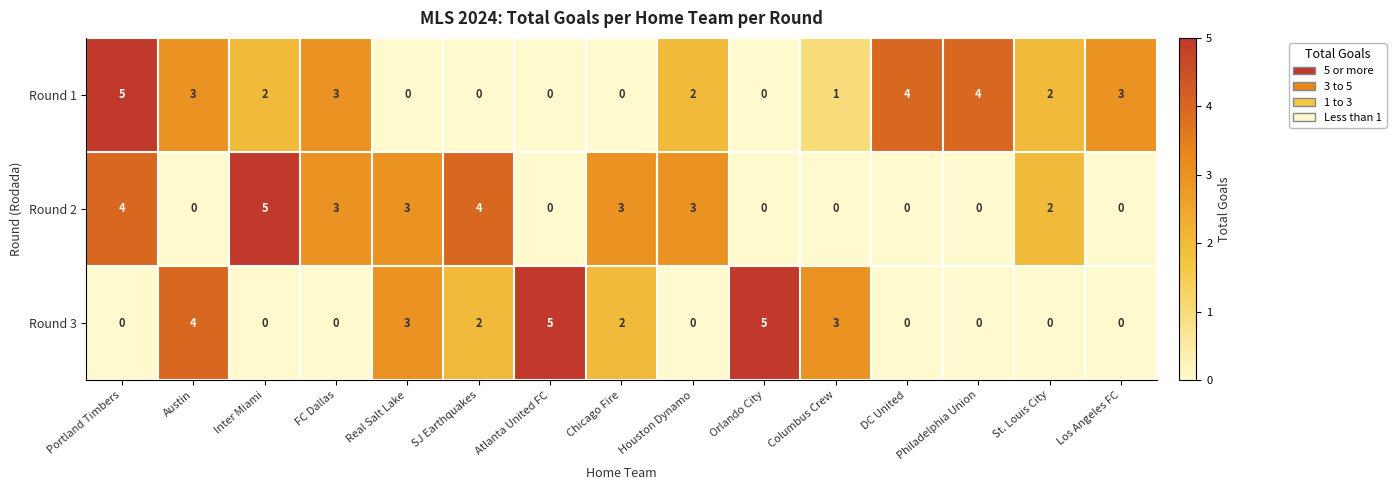

What is the difference between the highest and lowest values at Portland Timbers?

5